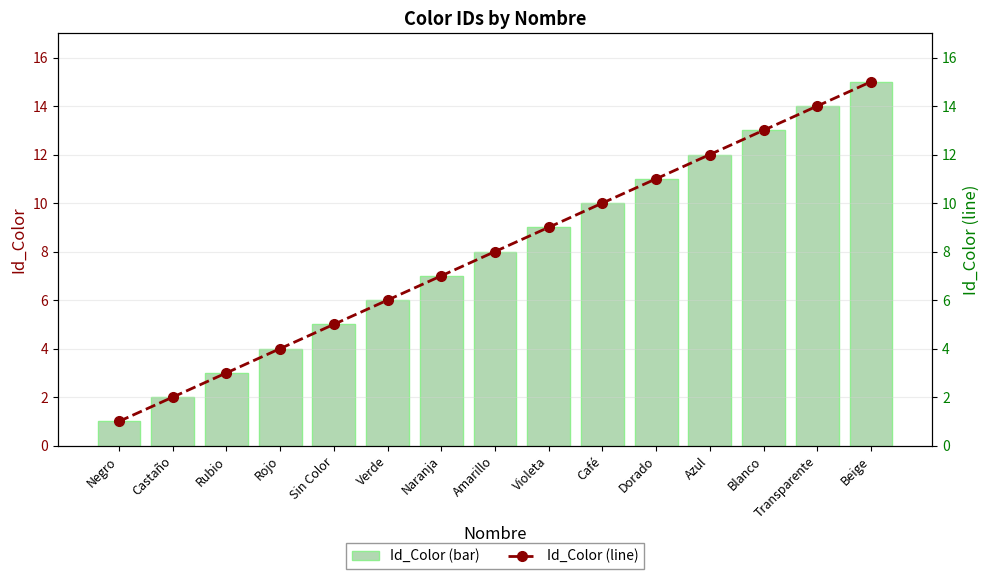

How many groups of bars are there?

15